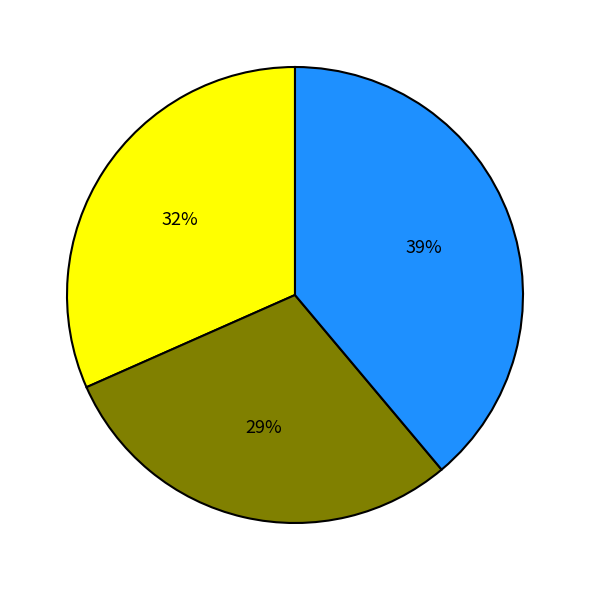

Is there any slice that represents more than half of the pie?

No